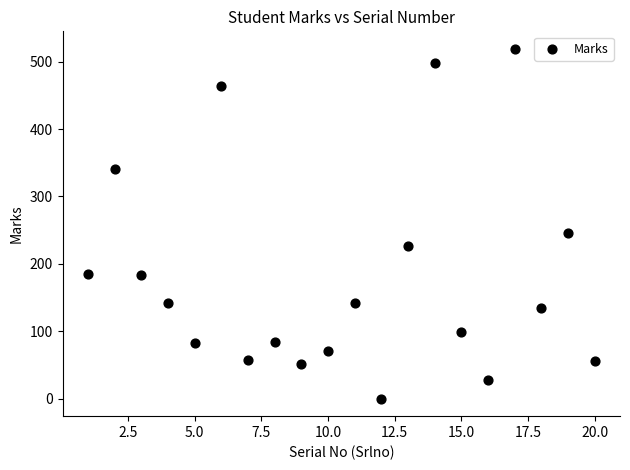

What Y value in the scatter plot is closest to 259?

246